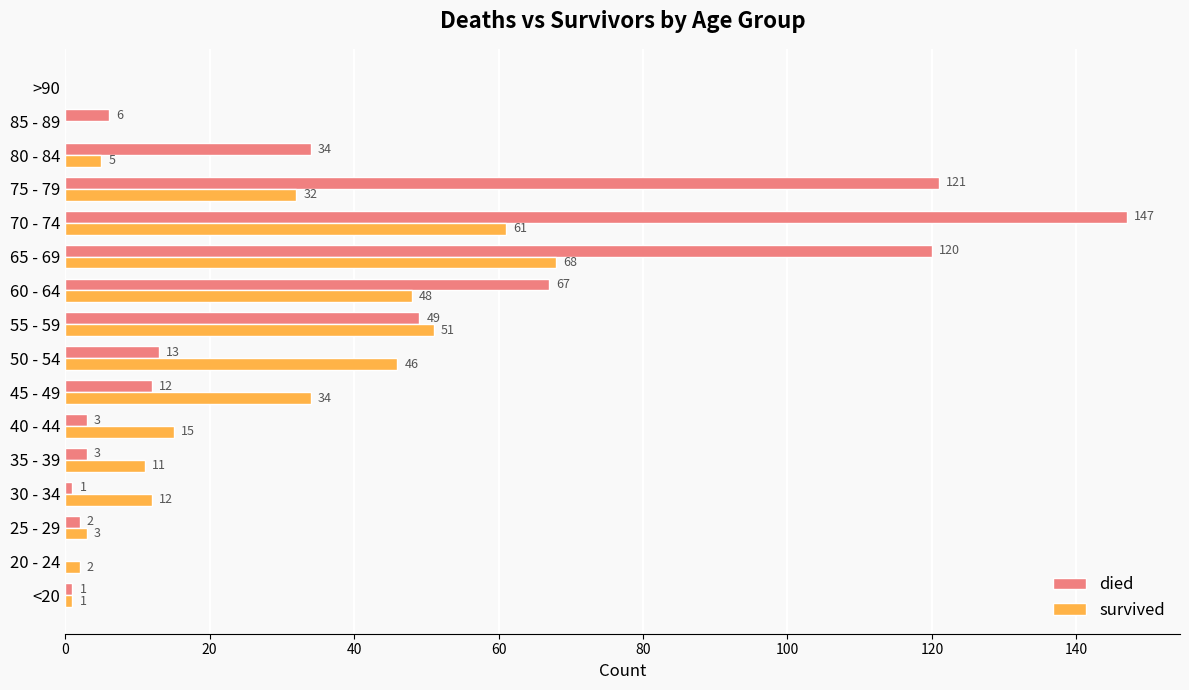

What is the sum of all died values?

579